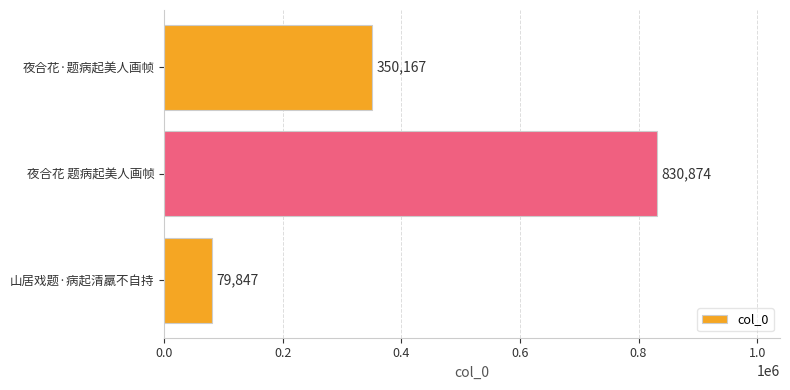

List the labels in order of value, largest first.

夜合花 题病起美人画帧, 夜合花·题病起美人画帧, 山居戏题·病起清羸不自持